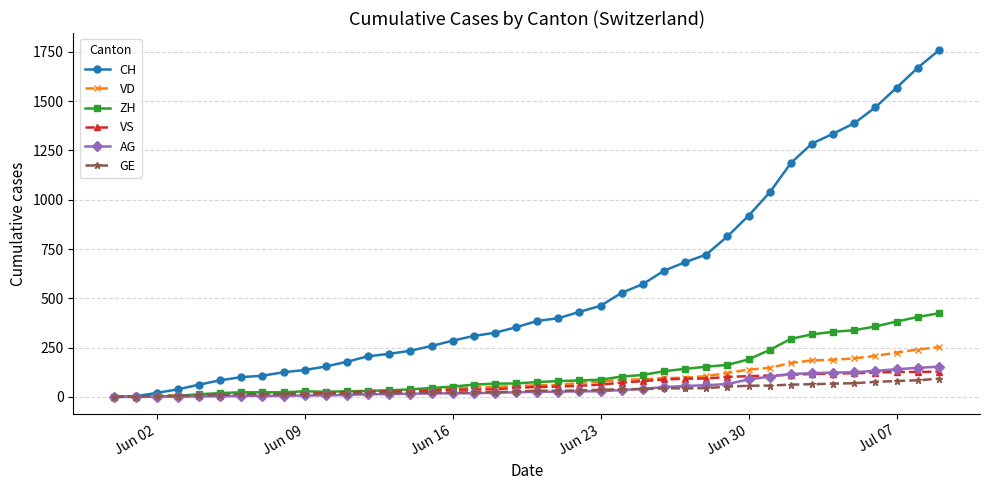

Which series has the largest total across all categories?

CH